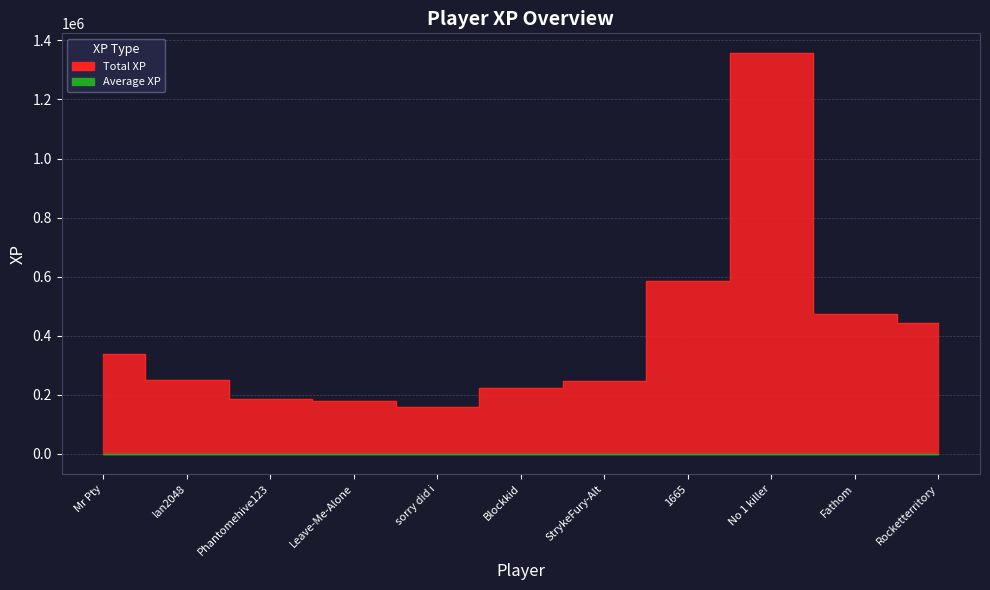

True or false: Total XP and Average XP intersect in this chart.

False